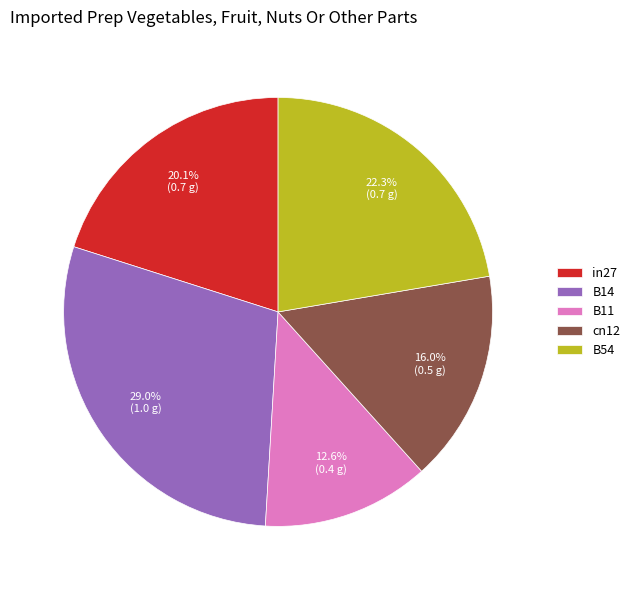

Which has a higher value, B11 or cn12?

cn12